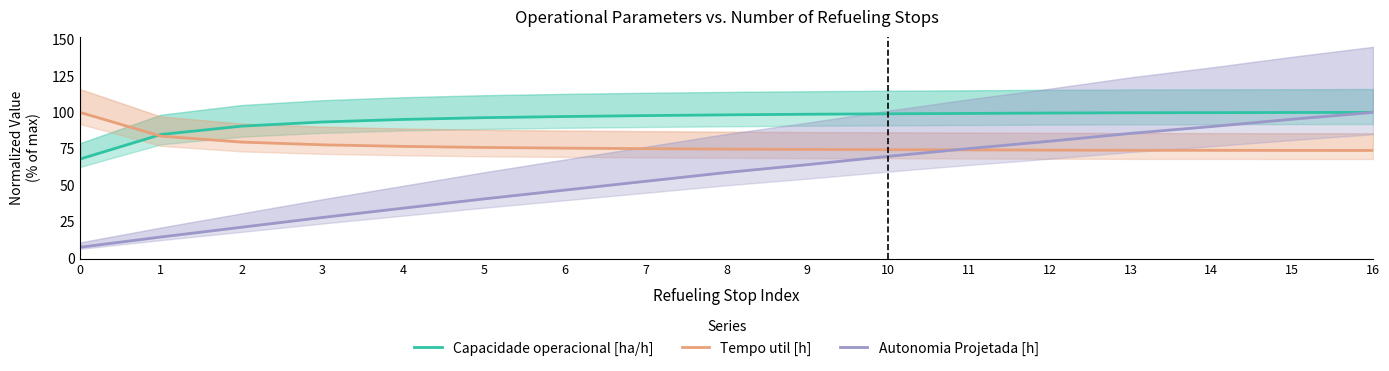

Reading left to right, what are all the values shown in this chart?

Capacidade operacional [ha/h]: 68.0	84.8	90.6	93.4	95.2	96.4	97.2	97.8	98.3	98.7	99.0	99.3	99.6	99.8	99.8	99.9	100.0
Tempo util [h]: 100.0	83.7	79.6	77.7	76.7	75.9	75.5	75.1	74.8	74.6	74.4	74.3	74.1	74.0	74.0	73.9	73.9
Autonomia Projetada [h]: 7.4	14.4	21.1	27.9	34.2	40.6	46.6	52.7	58.7	64.1	69.8	75.2	80.2	85.6	90.3	95.3	100.0